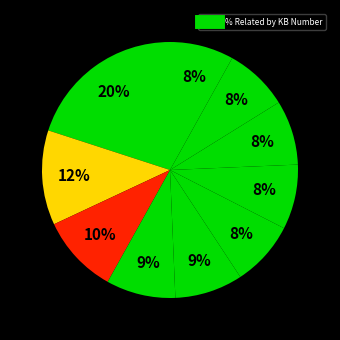

How many slices are in this pie chart?

10